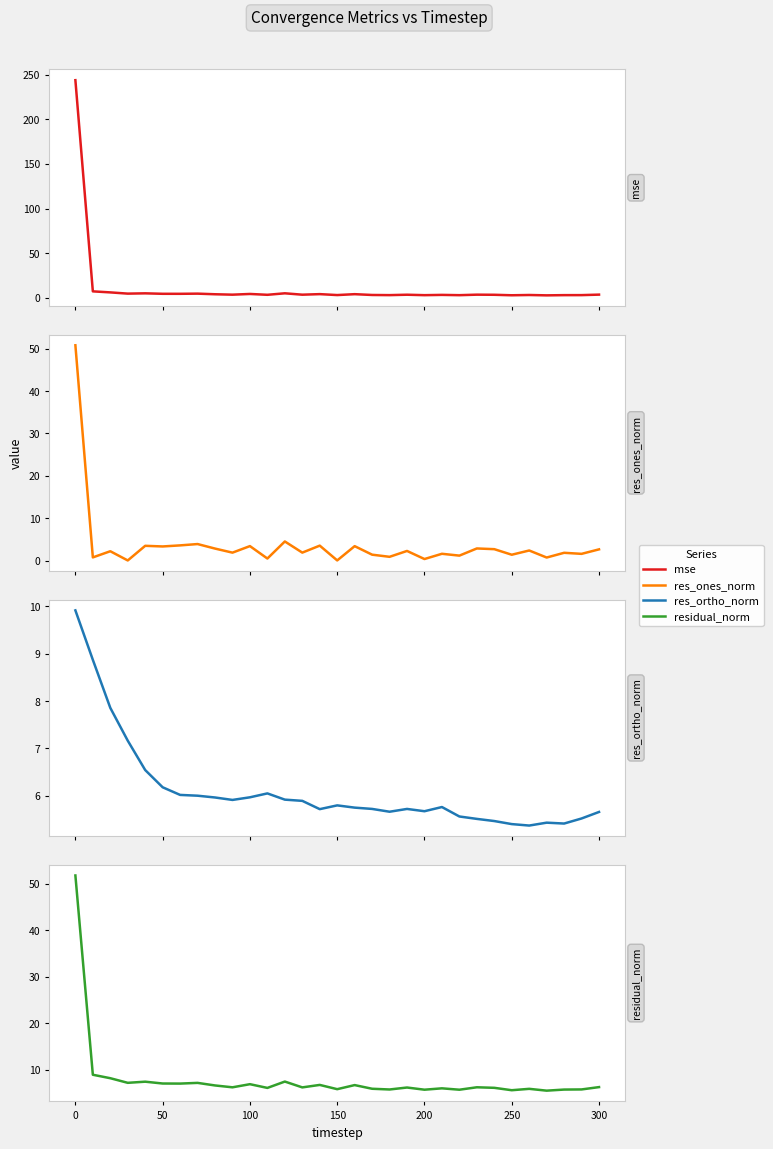

Reading right to left, what are all the values shown in this chart?

mse: 3.5	3.0	3.0	2.7	3.1	2.8	3.4	3.5	2.9	3.2	2.9	3.4	3.0	3.1	4.1	3.1	4.1	3.5	5.0	3.3	4.3	3.5	4.0	4.6	4.5	4.5	5.0	4.7	6.0	7.2	243.8
res_ones_norm: 2.6	1.6	1.8	0.7	2.4	1.4	2.7	2.8	1.2	1.6	0.4	2.3	0.9	1.4	3.4	0.0	3.5	1.9	4.5	0.5	3.4	1.9	2.8	3.9	3.6	3.3	3.5	0.0	2.2	0.7	50.8
res_ortho_norm: 5.7	5.5	5.4	5.4	5.4	5.4	5.5	5.5	5.6	5.8	5.7	5.7	5.7	5.7	5.7	5.8	5.7	5.9	5.9	6.0	6.0	5.9	6.0	6.0	6.0	6.2	6.5	7.2	7.9	8.9	9.9
residual_norm: 6.2	5.7	5.7	5.5	5.9	5.6	6.1	6.2	5.7	6.0	5.7	6.2	5.7	5.9	6.7	5.8	6.7	6.2	7.4	6.1	6.9	6.2	6.6	7.2	7.0	7.0	7.4	7.2	8.2	8.9	51.8